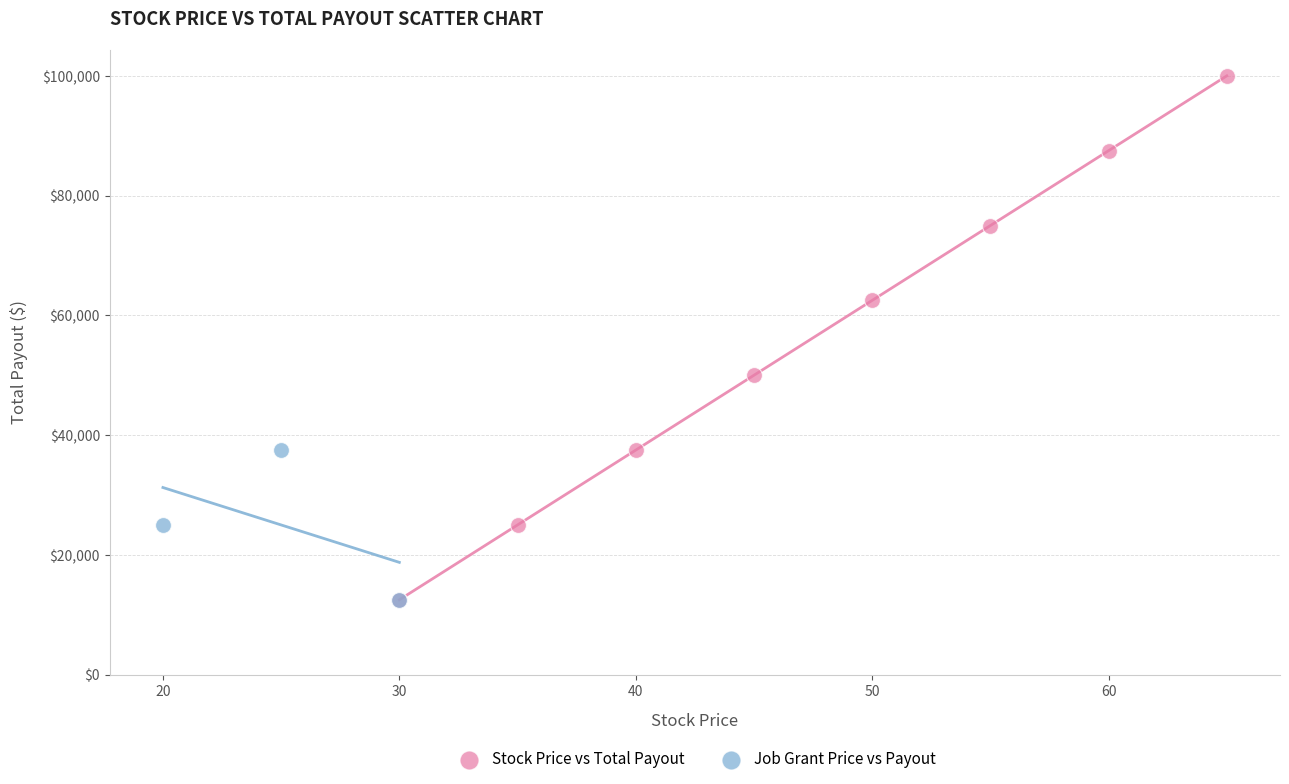

Which series reaches the maximum Y coordinate?

Stock Price vs Total Payout